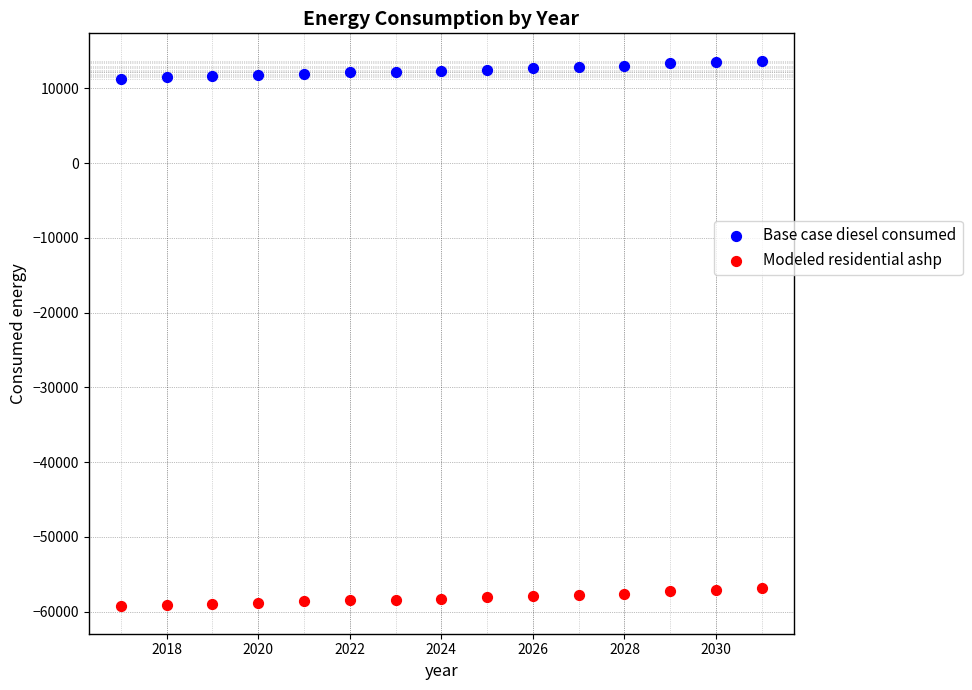

Which series contains the highest Y value?

Base case diesel consumed